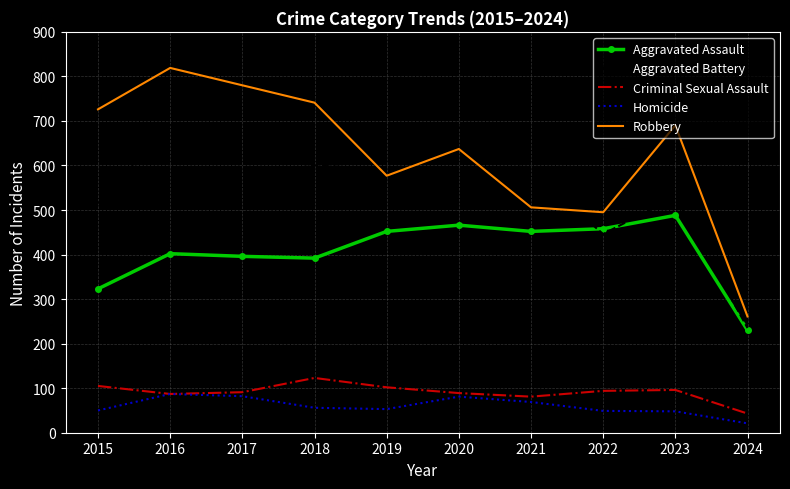

At which category is the sum across all series the highest?

2016